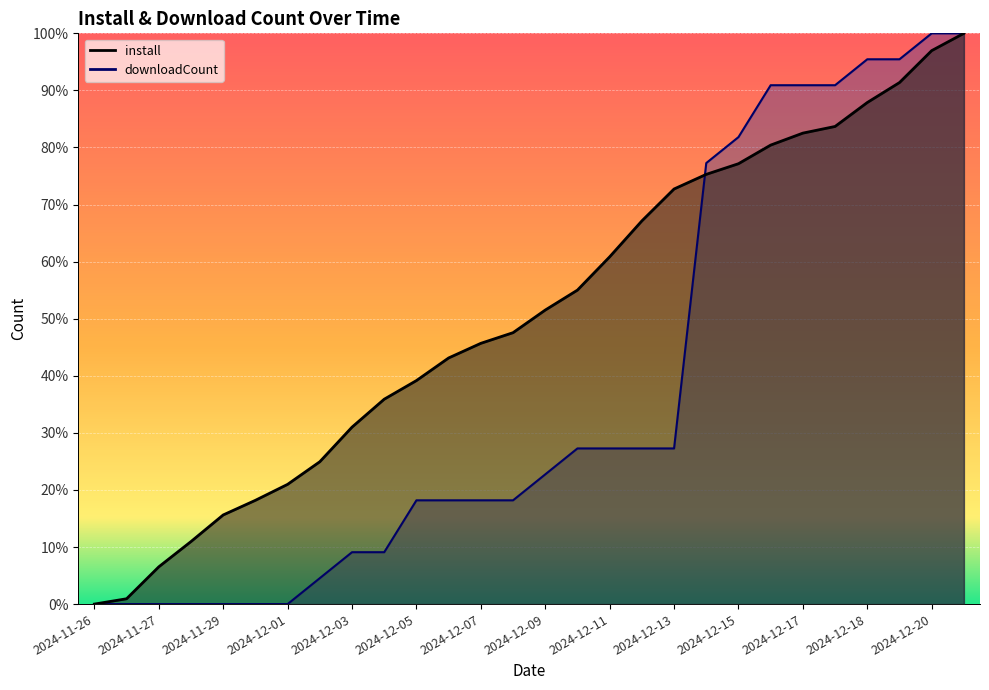

Which series has the largest total across all categories?

install